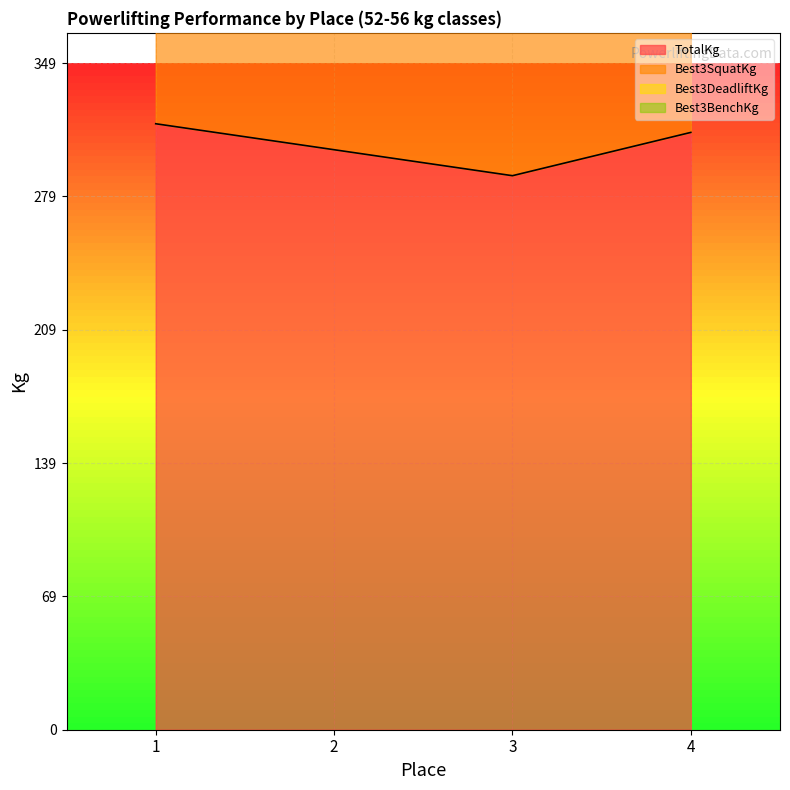

How many values in the Best3DeadliftKg series exceed 133?

2